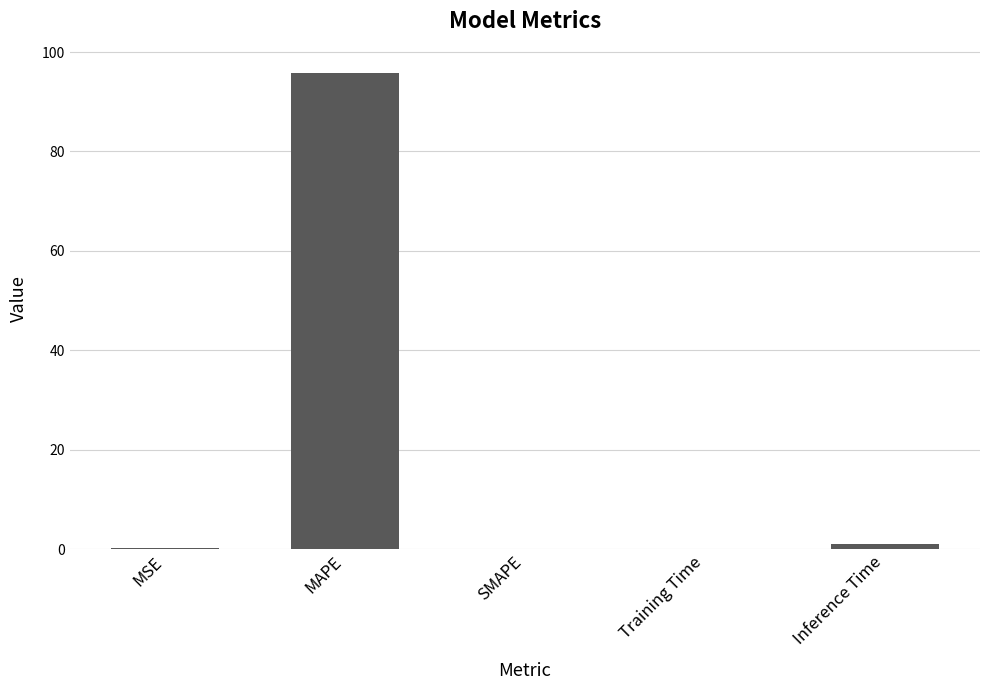

What is the maximum value shown in the chart?

95.9